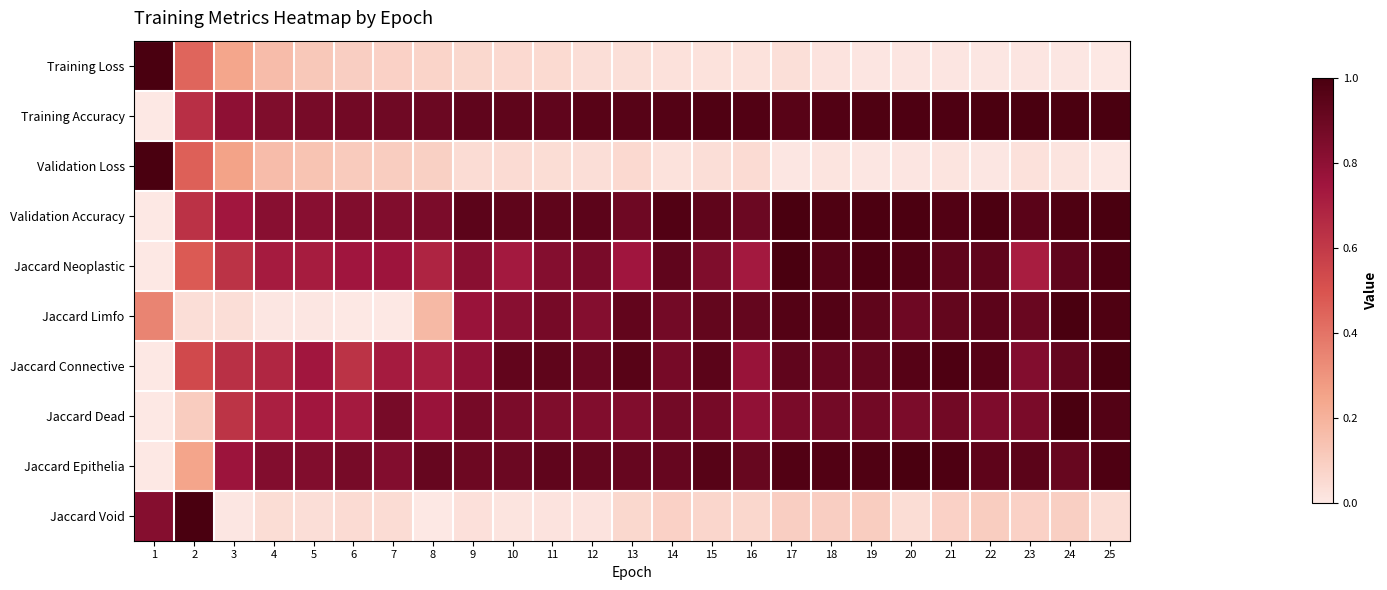

What is the spread (max minus min) of values at 24?

1.0